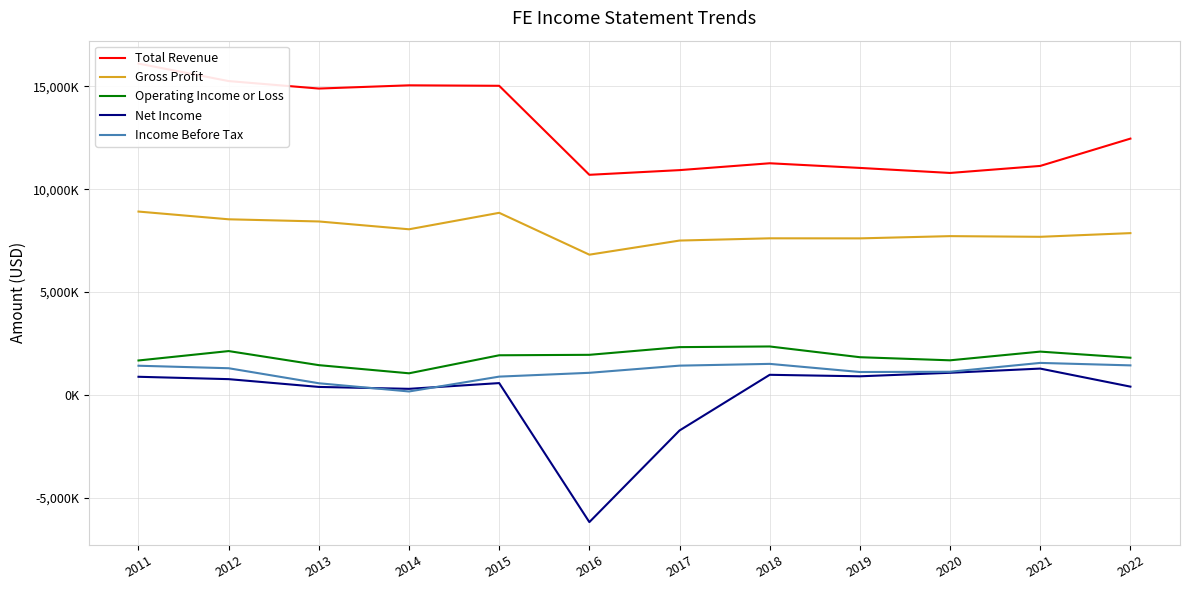

List the labels in order of Gross Profit value, smallest first.

2016, 2017, 2019, 2018, 2021, 2020, 2022, 2014, 2013, 2012, 2015, 2011